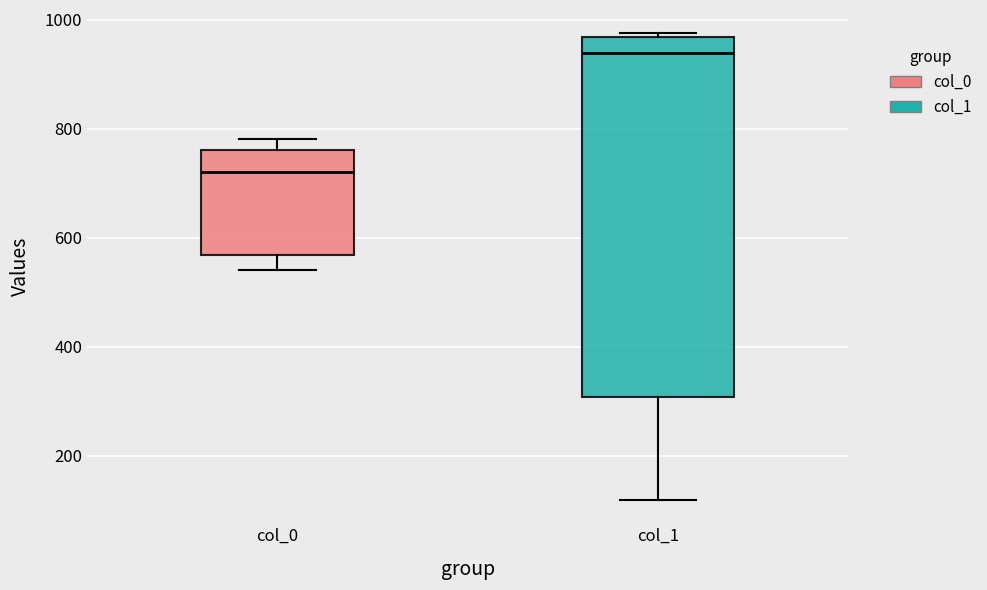

Where is the upper edge of the box for col_1 on the y-axis? The values are not printed on the chart, so give them approximately, as read against the axis.

960